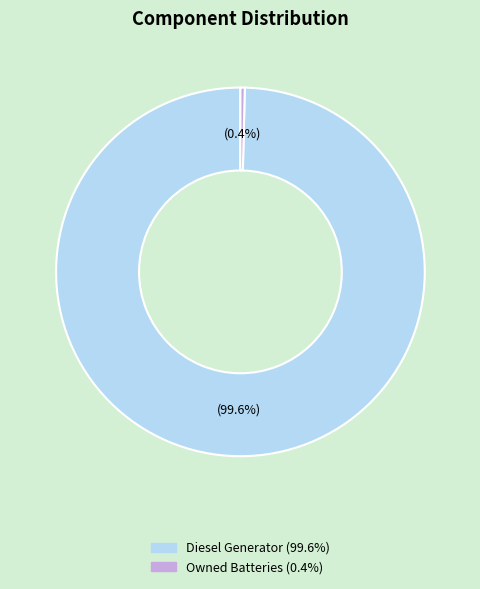

Count the number of slices in the pie.

2